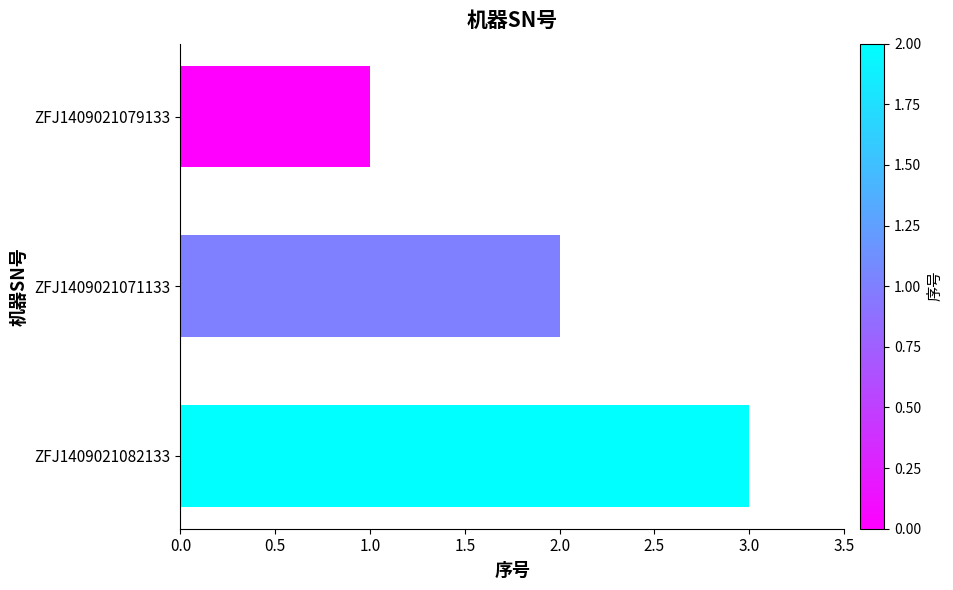

Are the bars horizontal?

Yes